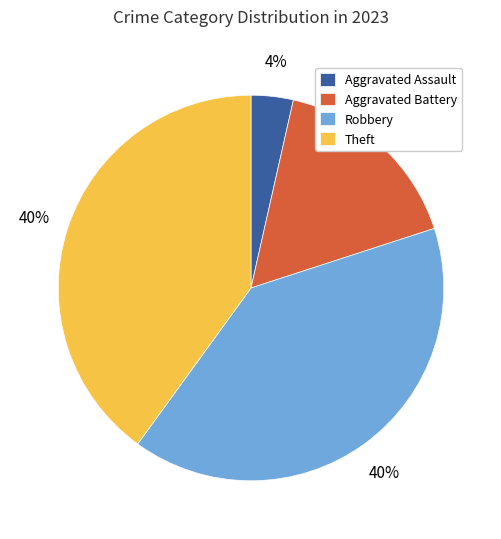

What percentage is the Robbery slice, to the nearest percent?

40%